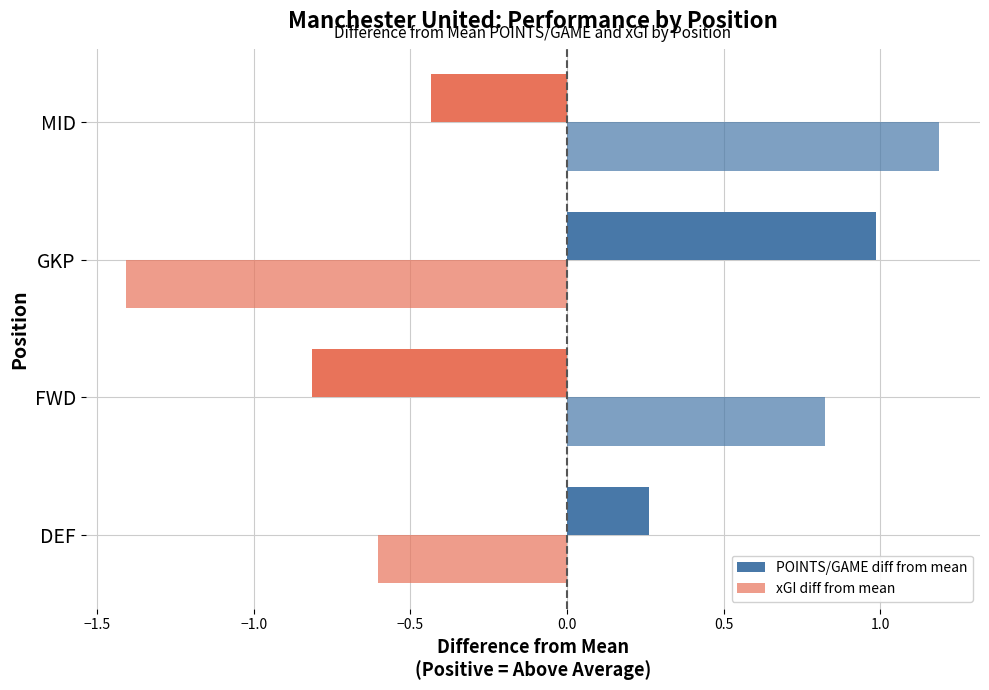

How many positive values does the xGI diff from mean series have?

2